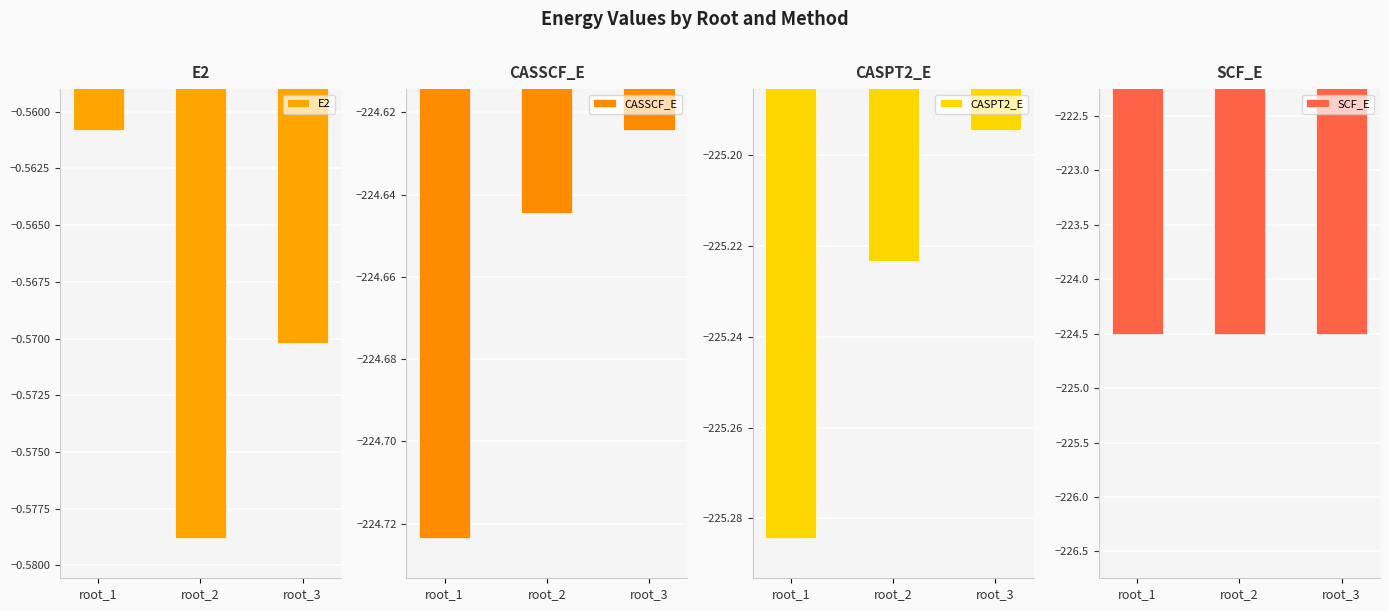

Are the bars grouped side by side (vs. stacked)?

Yes